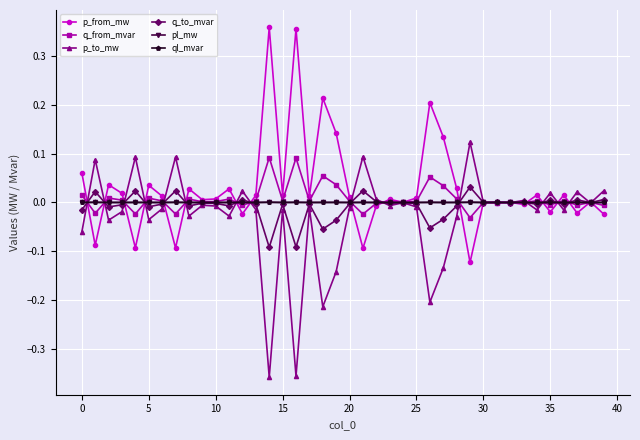

How many categories are shown in the chart?

40